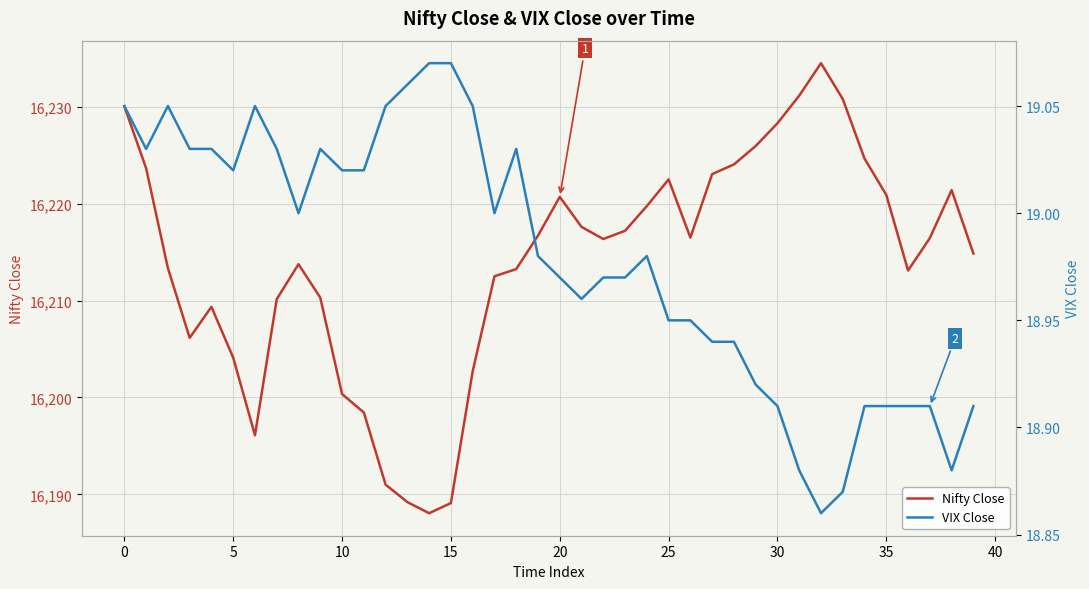

How many values in the Nifty Close series exceed 16216?

21